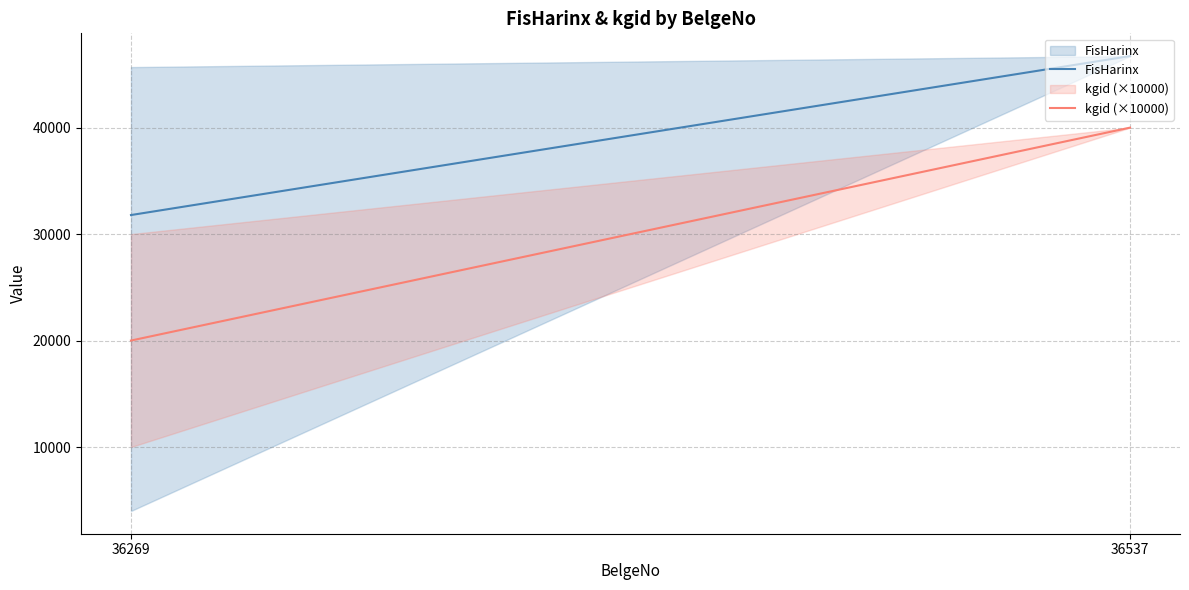

What is the value of the FisHarinx point at the 1st from the left?

31788.3